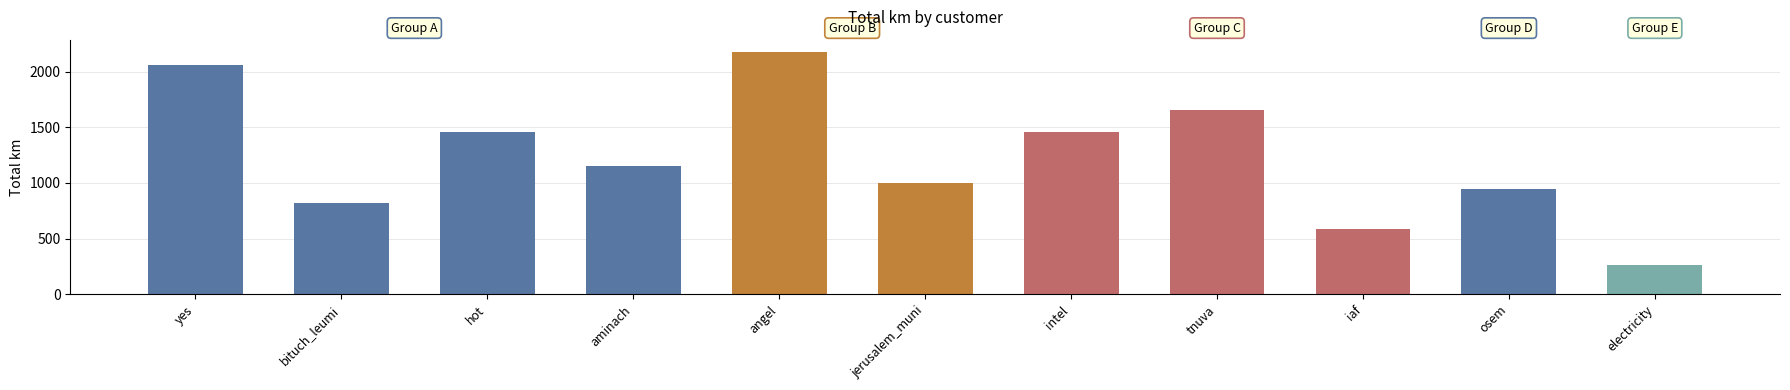

The chart shows a value of 994.8 at jerusalem_muni. True or false?

True